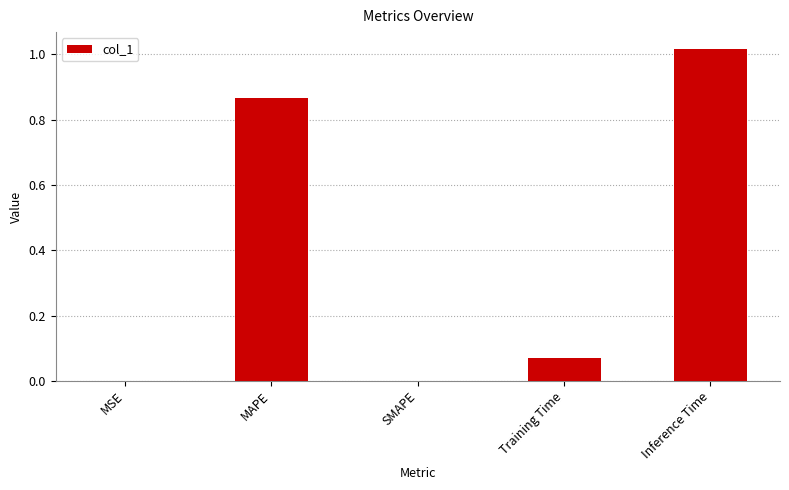

At which category does the chart reach its peak across all series?

Inference Time